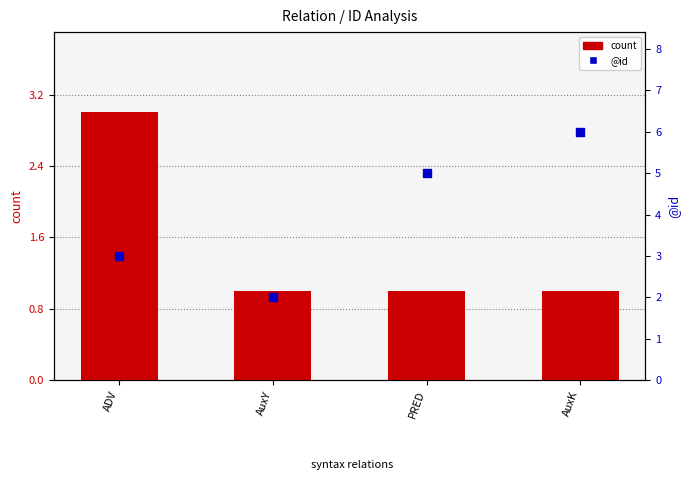

Which series reaches the minimum Y coordinate?

count